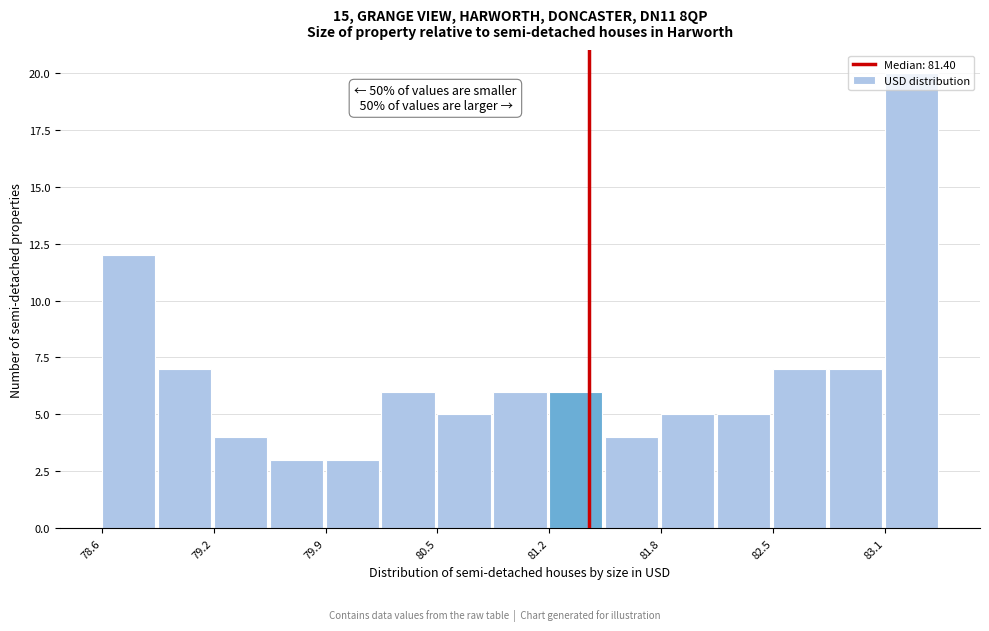

Read against the x-axis, roughly where is the centre of the tallest bar?

83.3